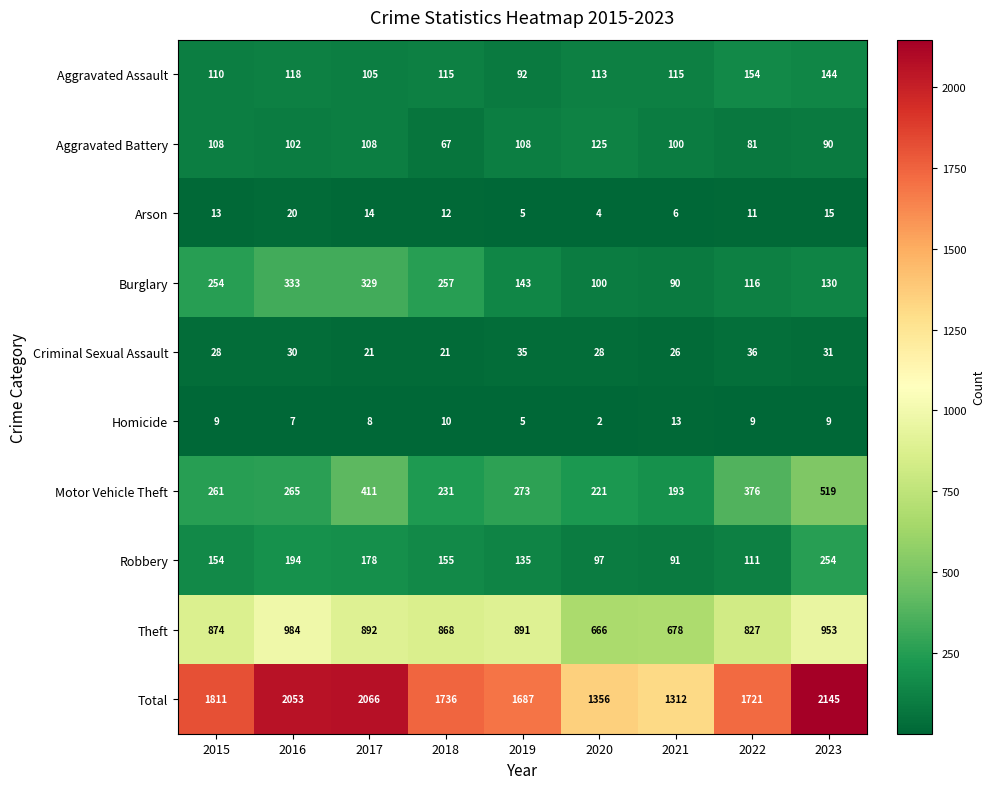

Rank the series by their maximum value, from highest to lowest.

Total, Theft, Motor Vehicle Theft, Burglary, Robbery, Aggravated Assault, Aggravated Battery, Criminal Sexual Assault, Arson, Homicide